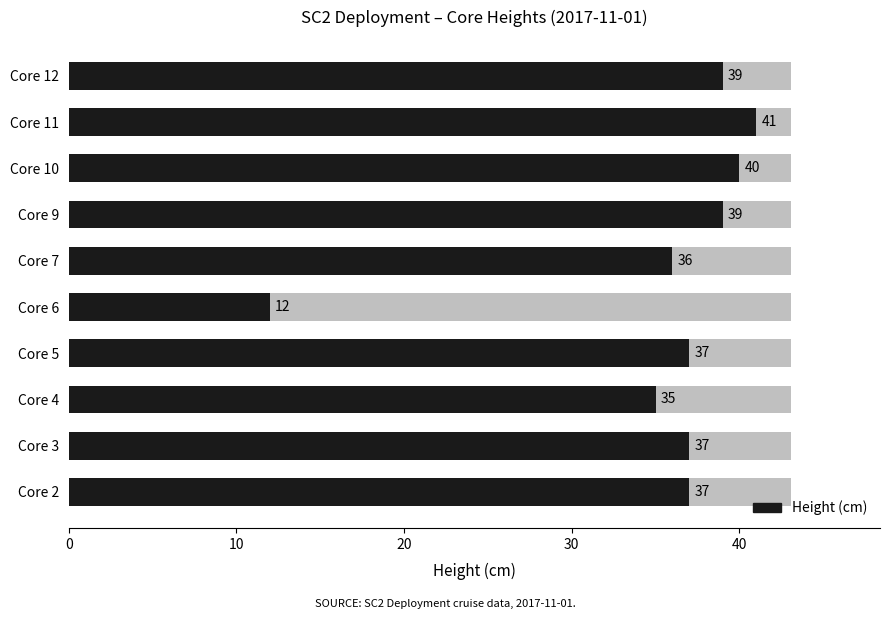

What position from the left is 30?

4